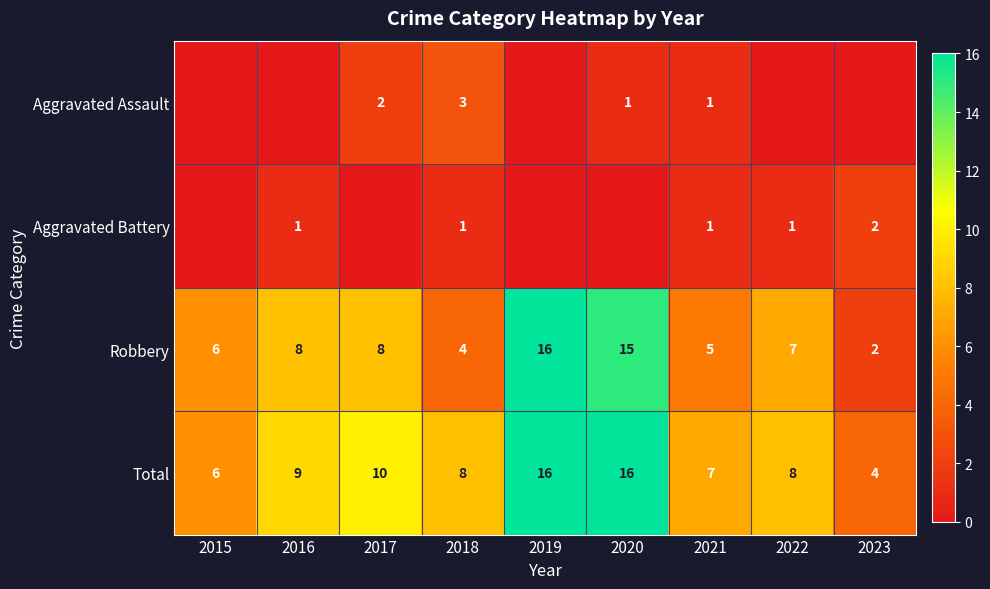

What is the difference between the maximum and minimum values in the Robbery series?

14